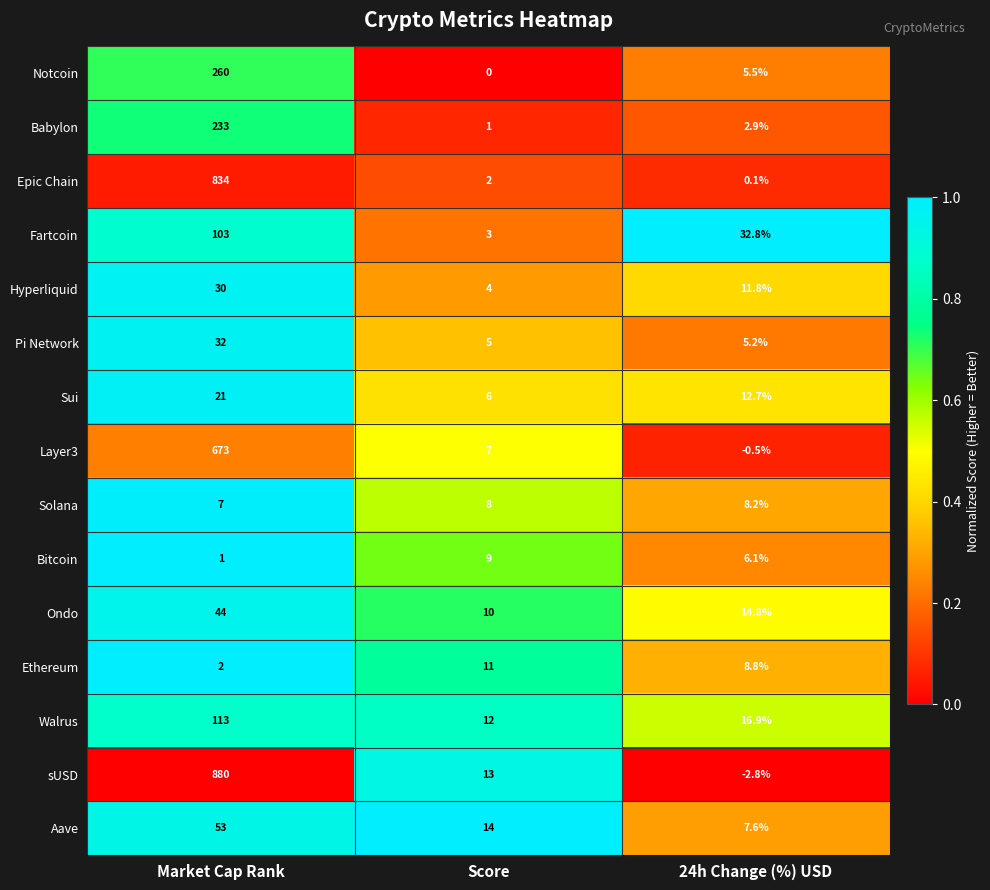

True or false: Pi Network has a value of 7.1 at 24h Change (%) USD.

False